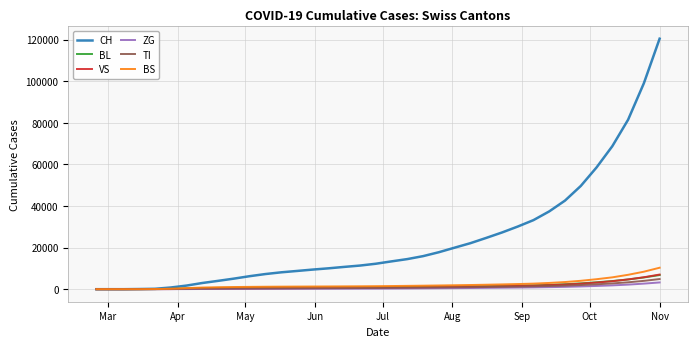

What is the average value of the VS series?

1315